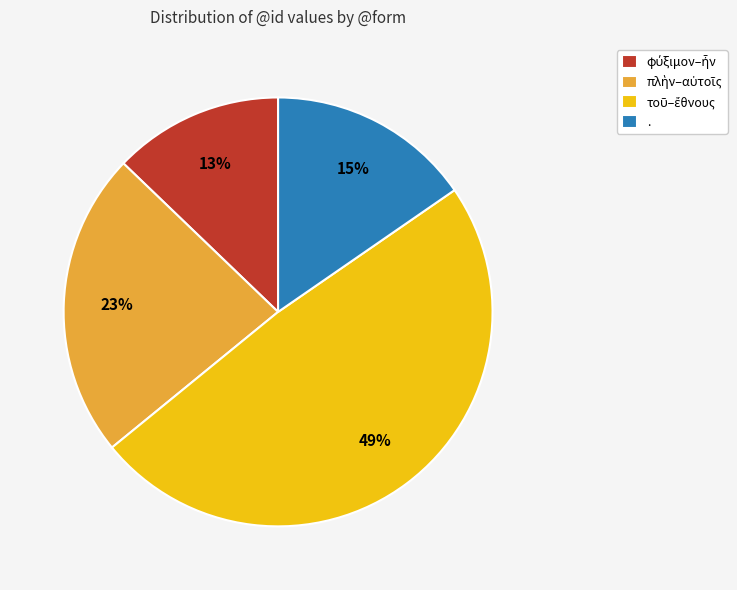

Does . account for over 50% of the chart?

No